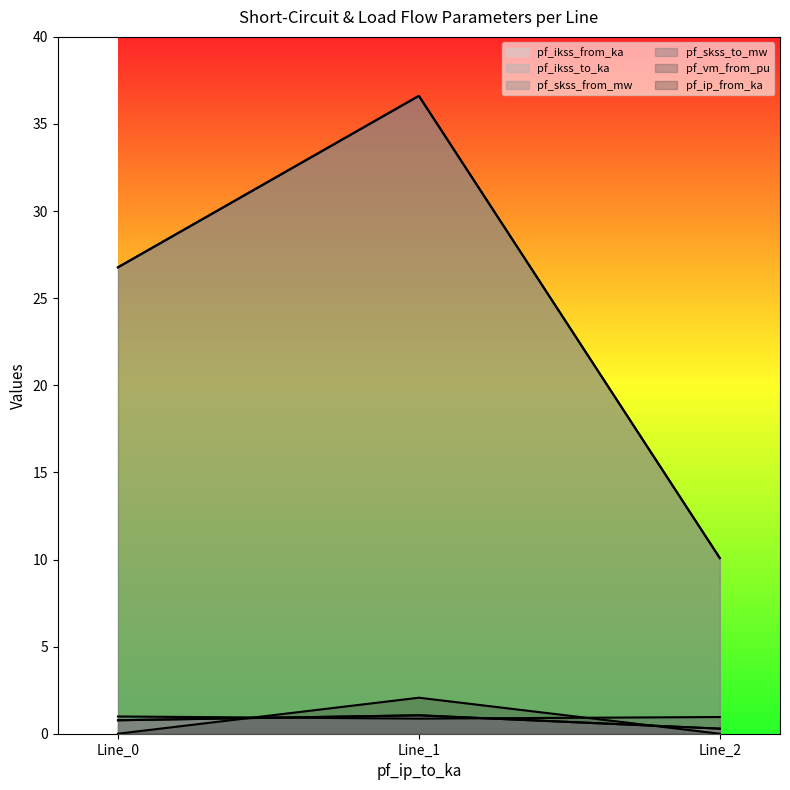

Rank the categories by pf_ikss_to_ka value from highest to lowest.

Line_1, Line_0, Line_2